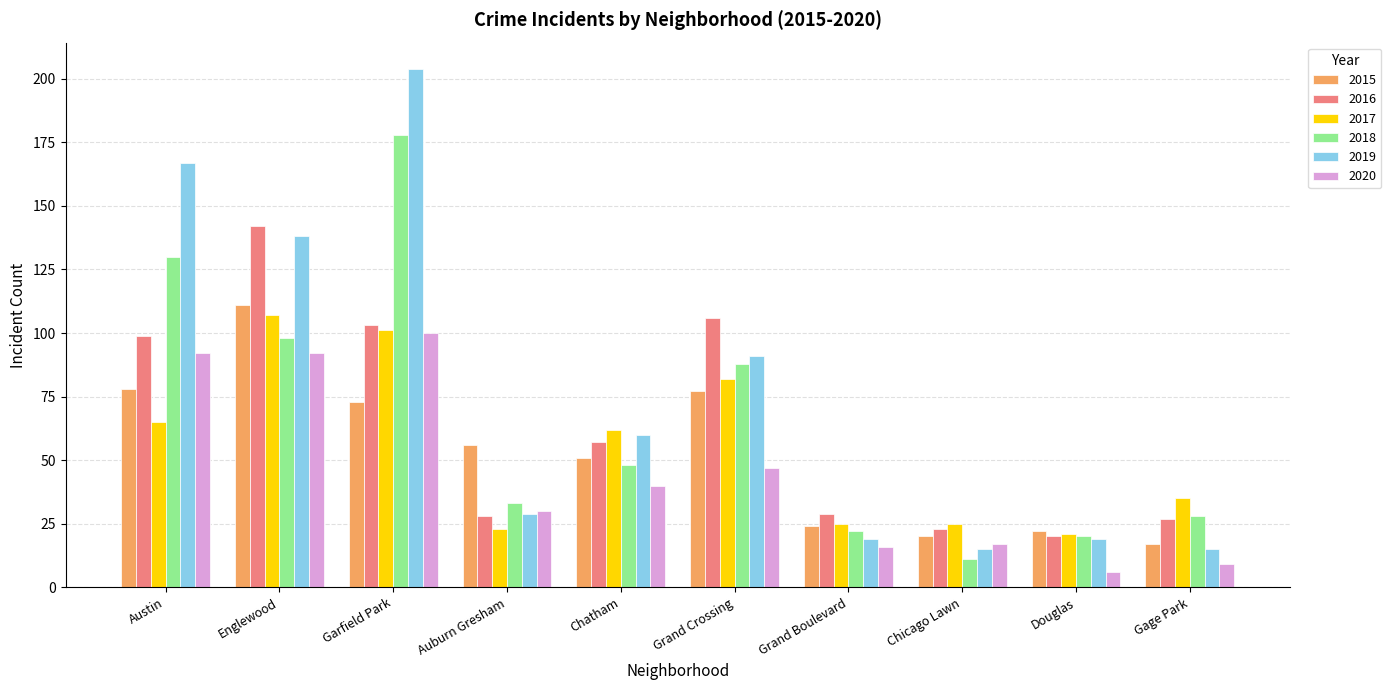

The 2017 series shows 5 at Grand Boulevard. True or false?

False